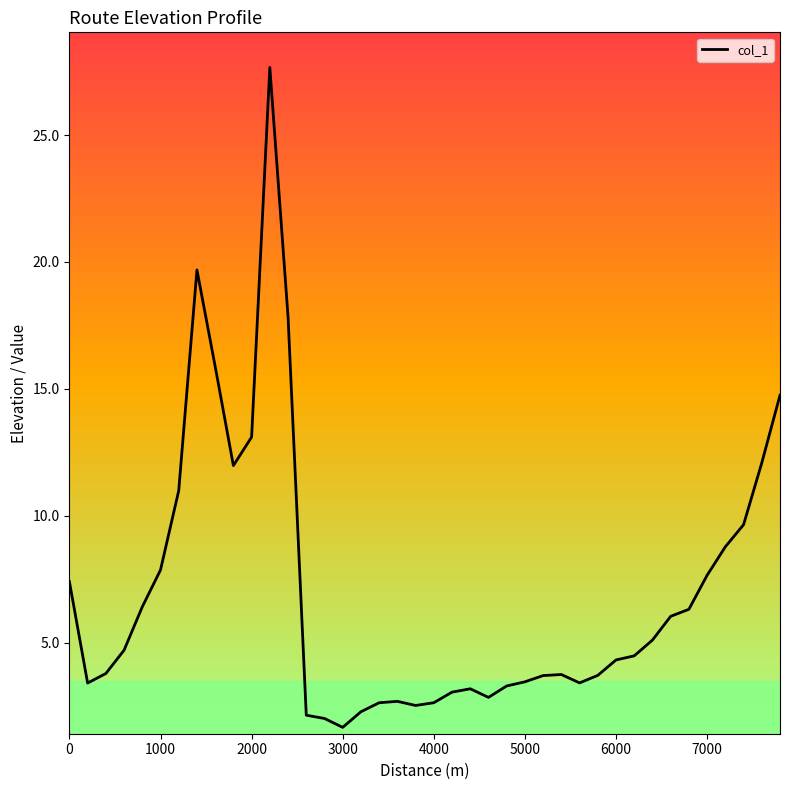

What is the maximum value shown in the chart?

27.7